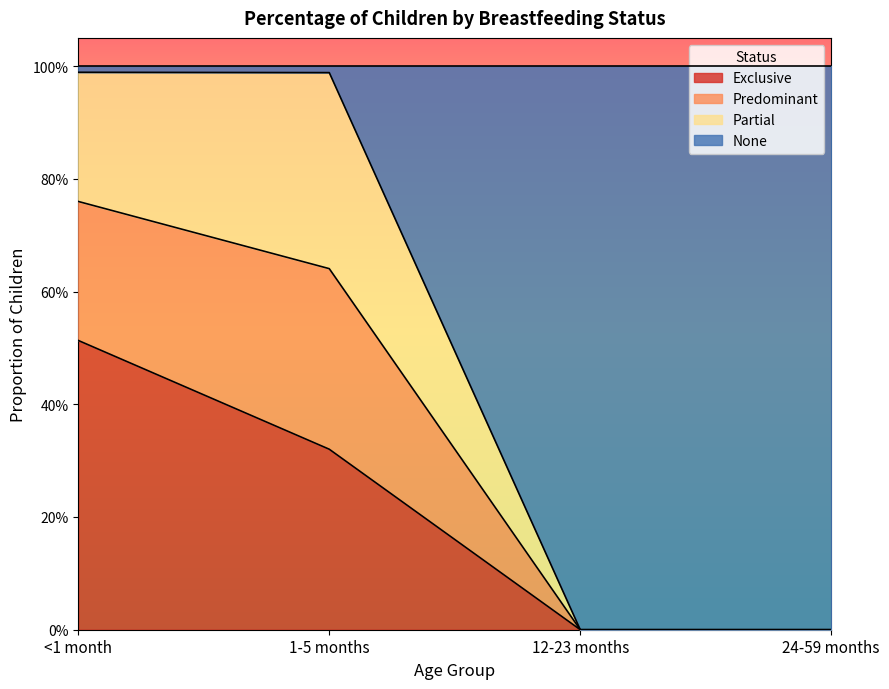

What is the value of the Exclusive point at the 1st from the left?

0.5